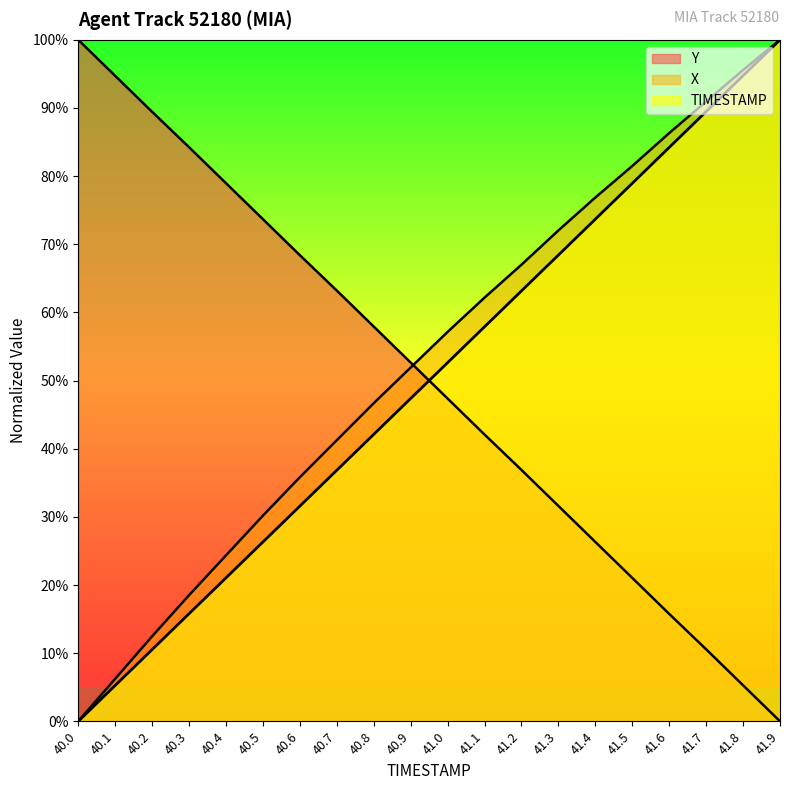

Which category has the lowest value across all series?

40.0